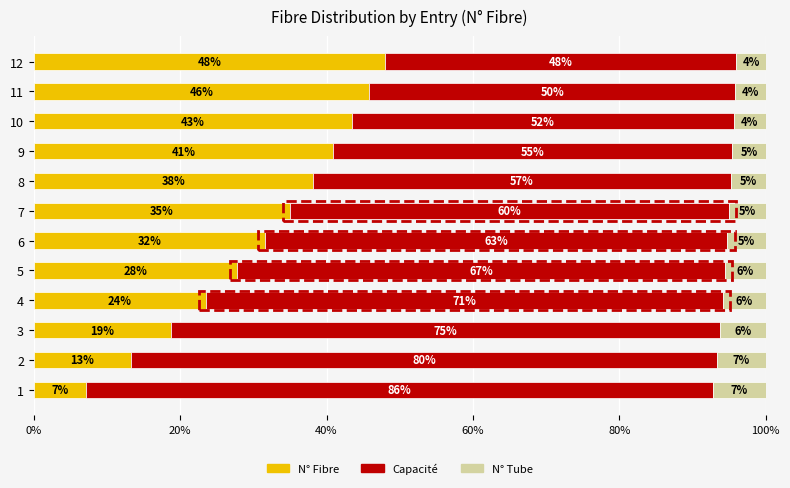

List the labels in order of N° Fibre value, smallest first.

1, 2, 3, 4, 5, 6, 7, 8, 9, 10, 11, 12